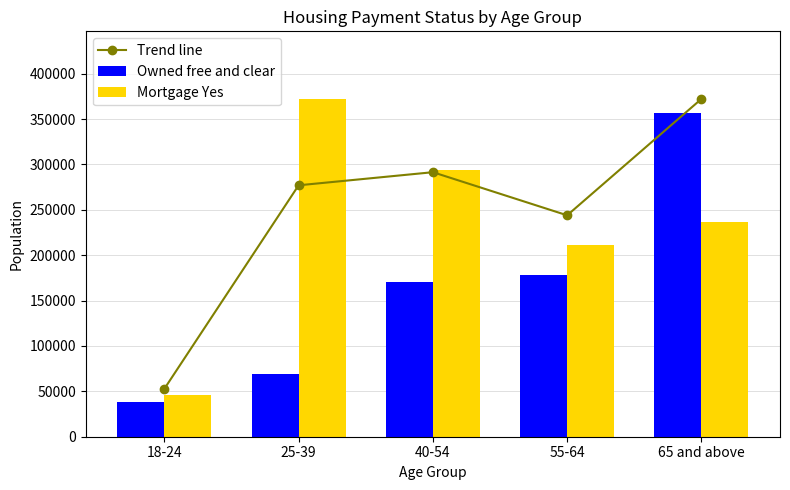

What is the difference between the highest and lowest values at 18-24?

14161.9